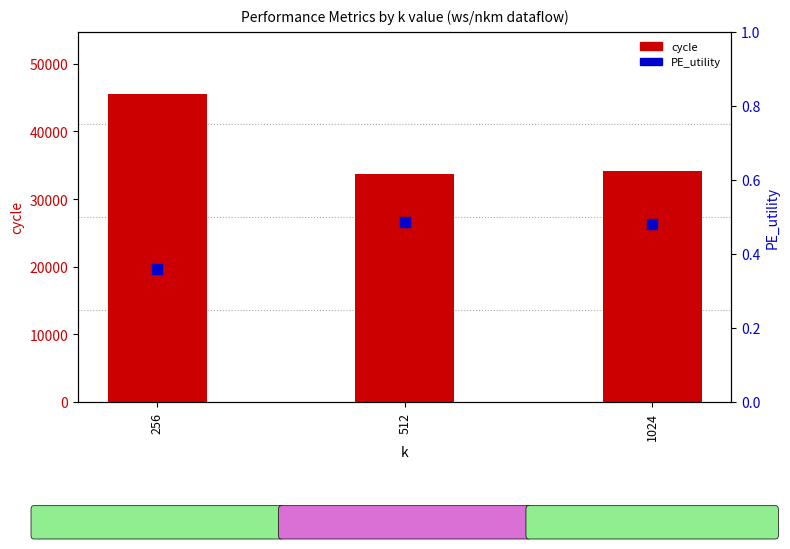

What is the total value across all series at 512?

33760.5